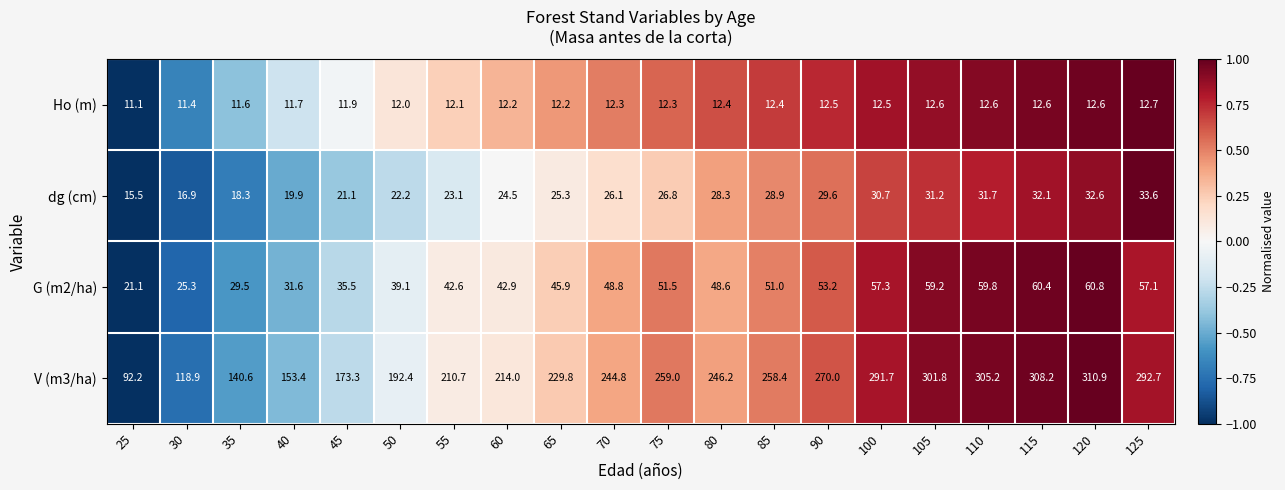

What is the lowest value of the V (m3/ha) series?

92.2